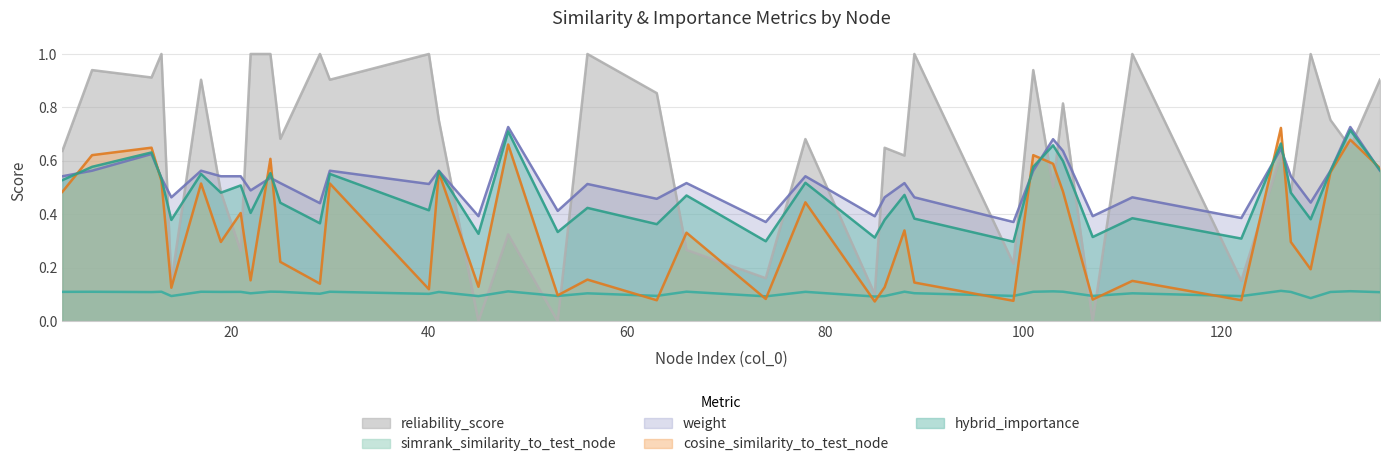

What is the total value across all series at 129?

2.1